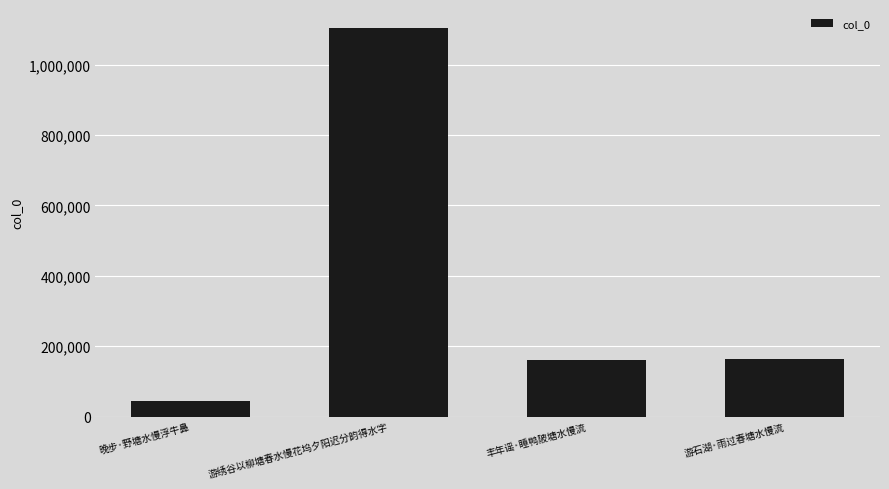

What is the label of the 4th bar from the left?

游石湖·雨过春塘水慢流